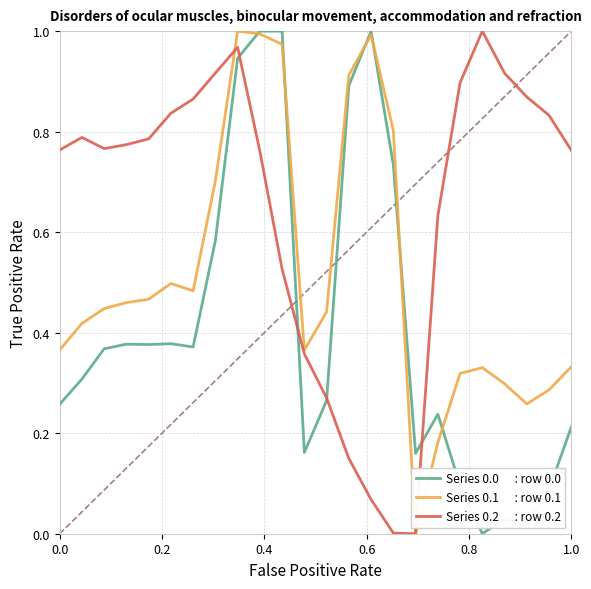

Does the chart have visible grid lines?

Yes